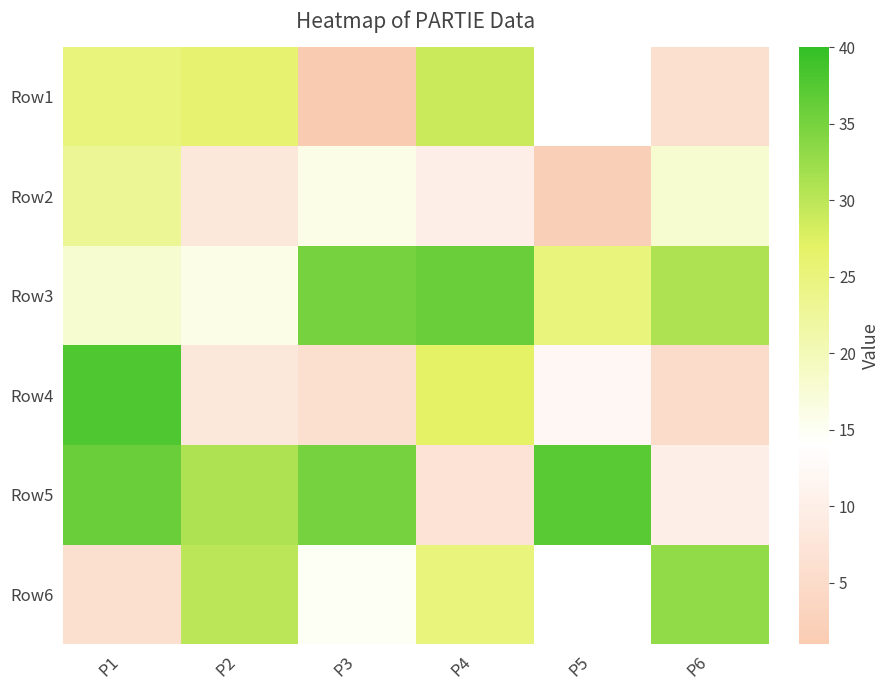

What is the total value across all series at P6?

103